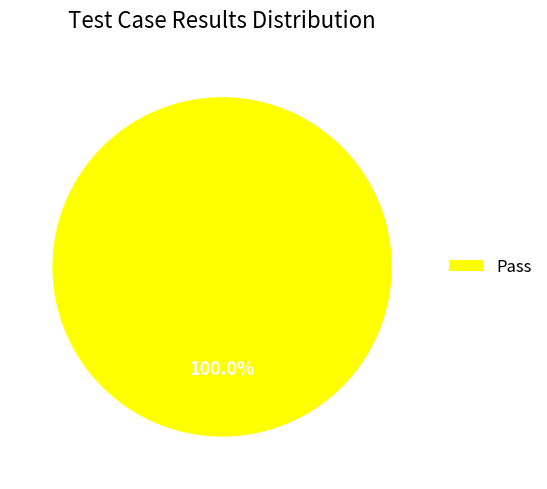

Is there any slice that represents more than half of the pie?

Yes